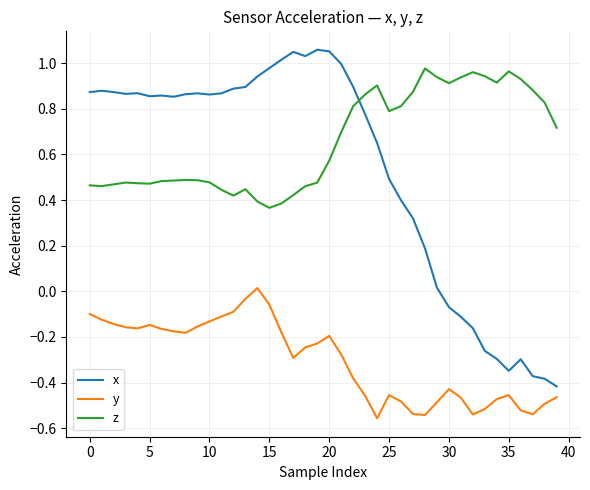

What are all the series names shown in the legend?

x, y, z